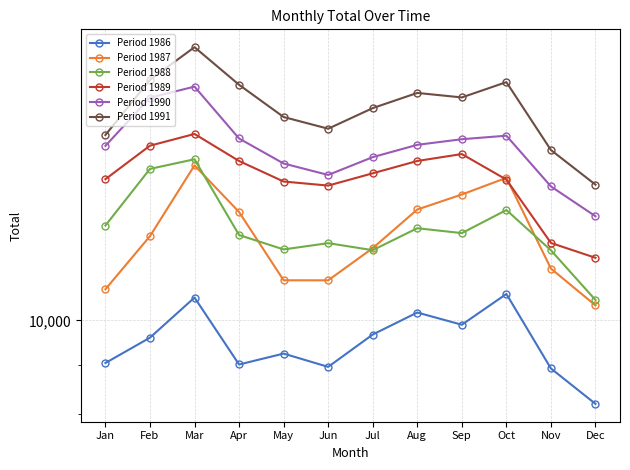

What is the difference between the highest and lowest values at Mar?

8608